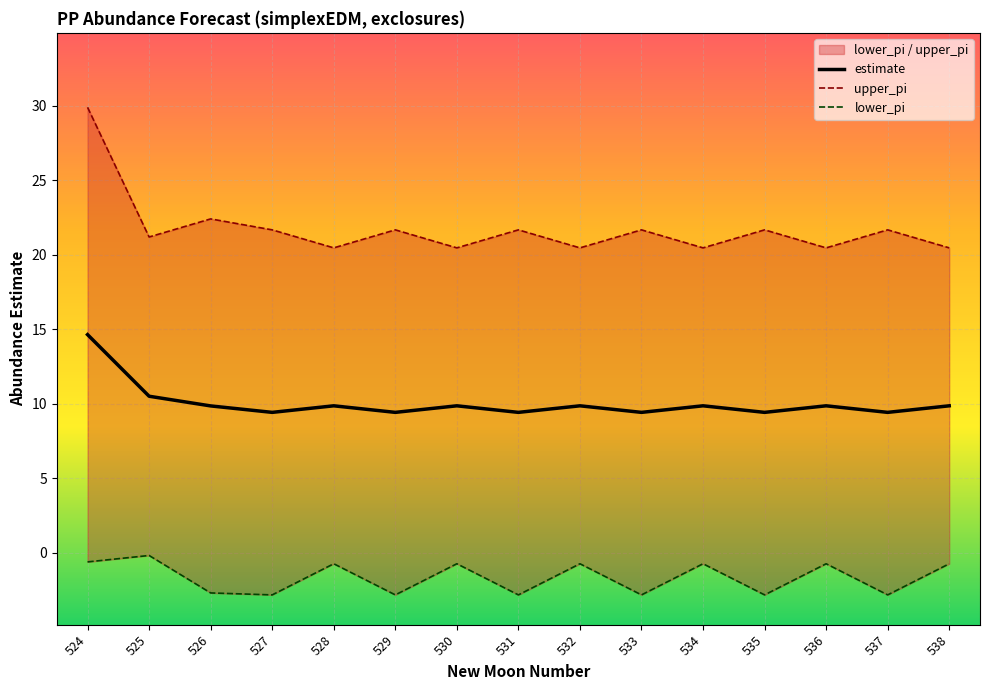

What is the spread (max minus min) of values at 526?

25.1